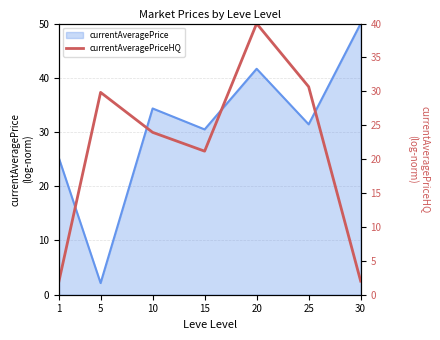

What is the smallest value displayed?

2.0